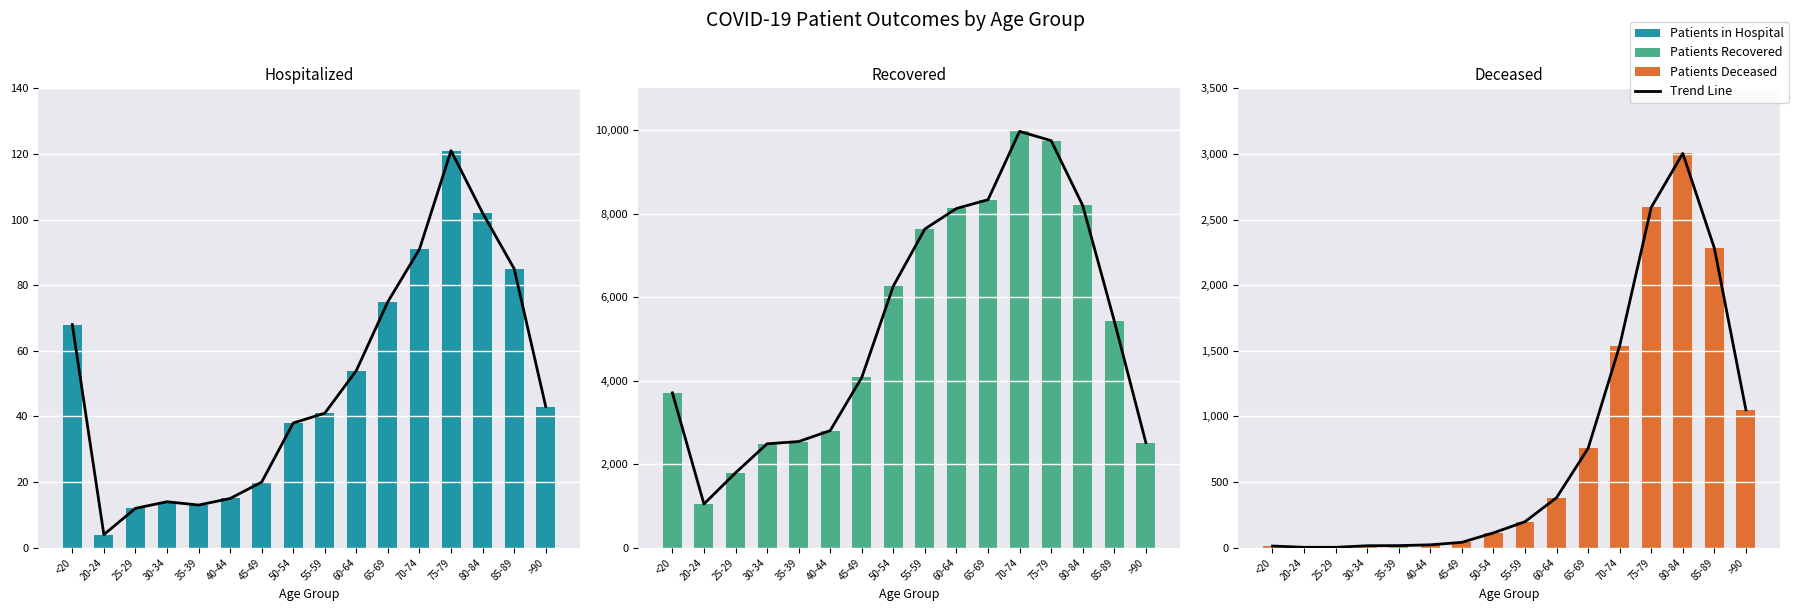

Where does the patients_deceased series first go above 198?

60-64